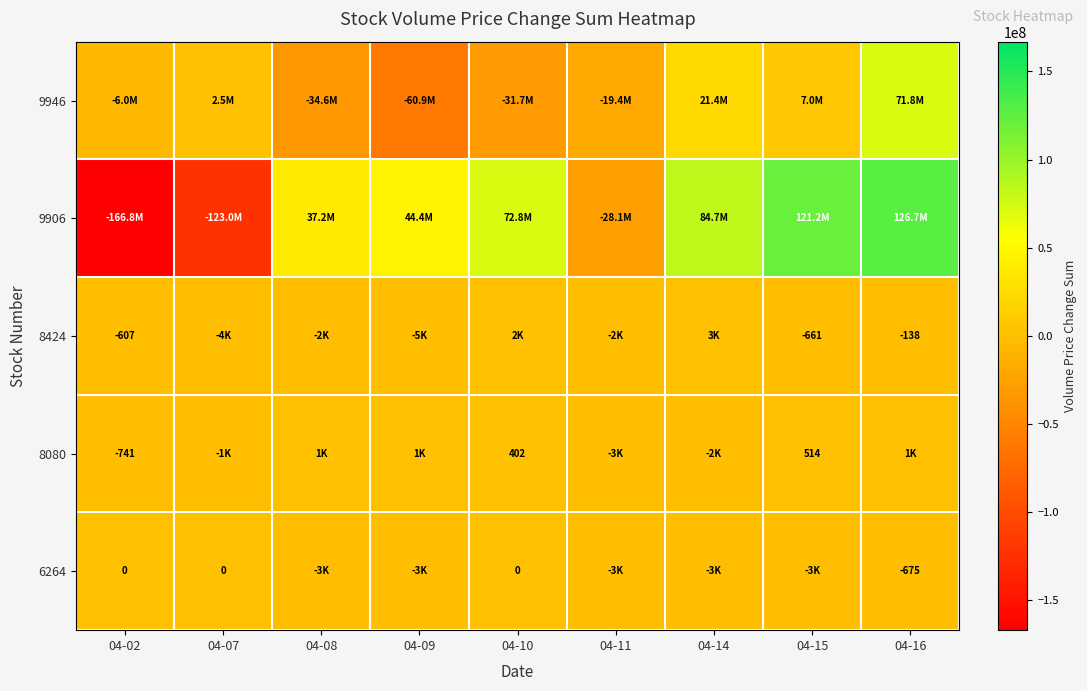

The value of 8424 at 04-02 is -315. True or false?

False